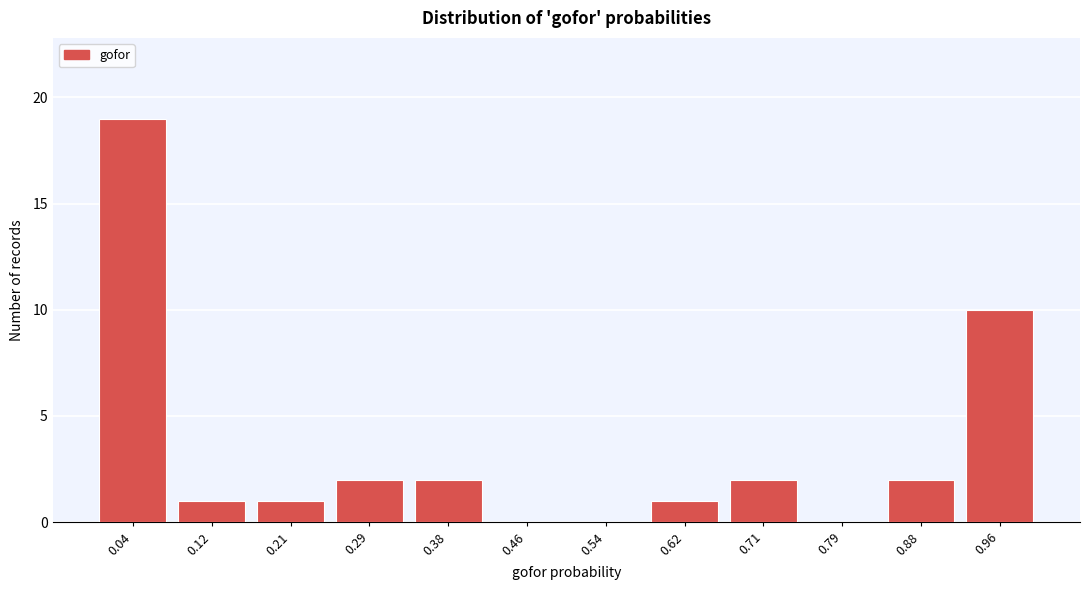

Reading left to right, transcribe all the data shown in this chart.

0.04=19	0.12=1	0.21=1	0.29=2	0.38=2	0.46=0	0.54=0	0.62=1	0.71=2	0.79=0	0.88=2	0.96=10